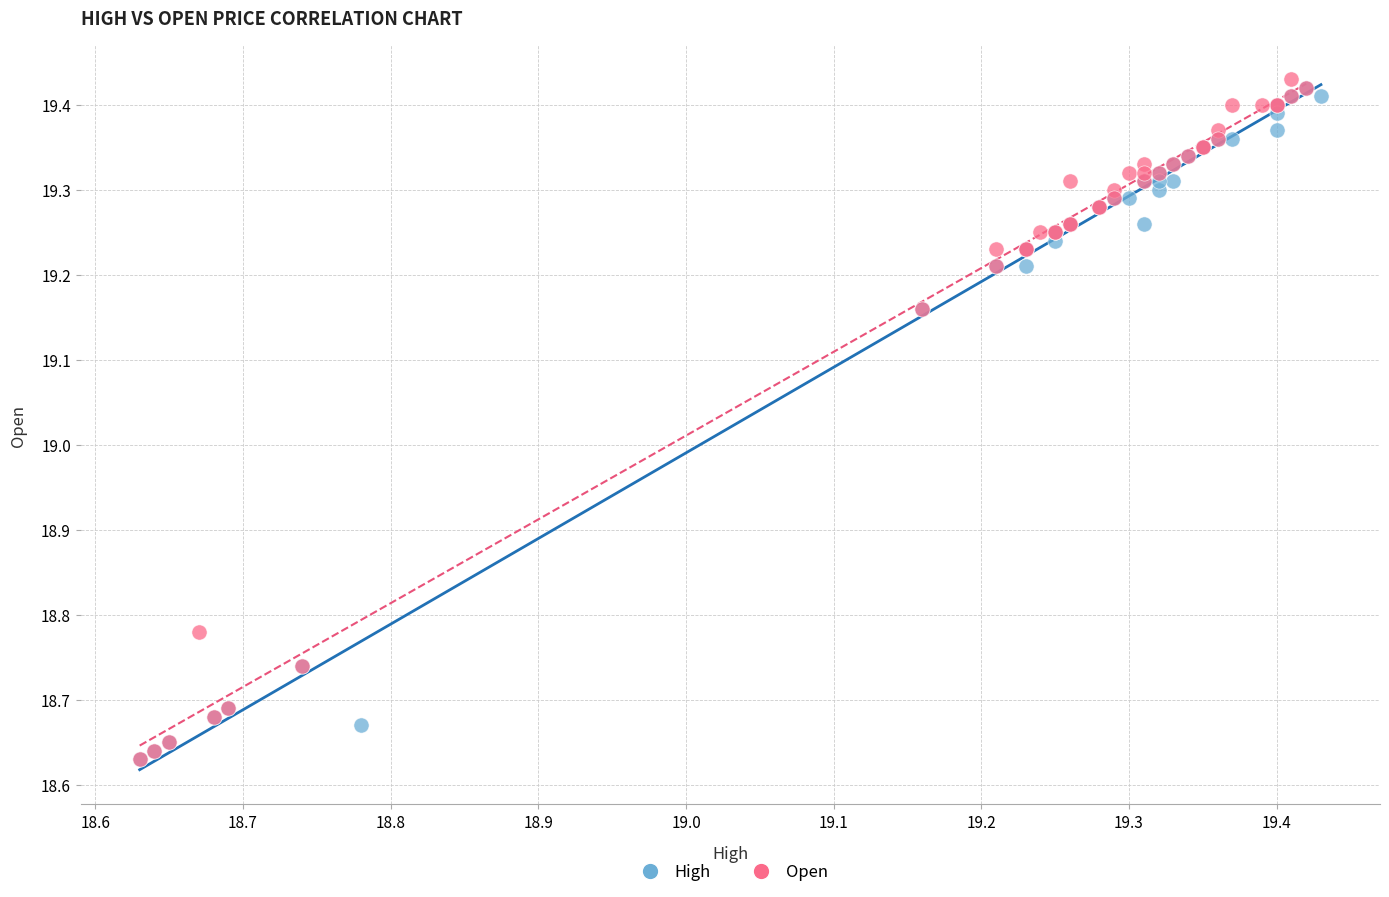

What are all the series names shown in the legend?

High, Open